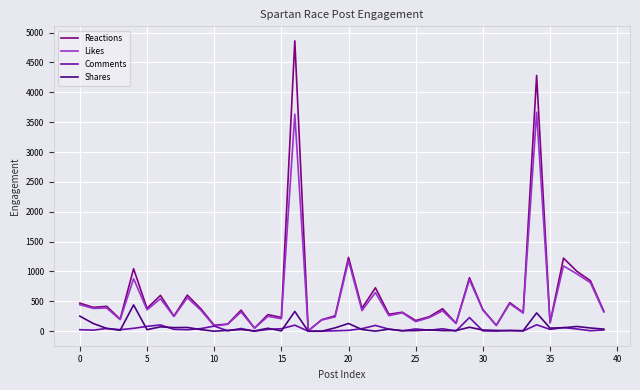

Which series has the widest spread of values?

Reactions